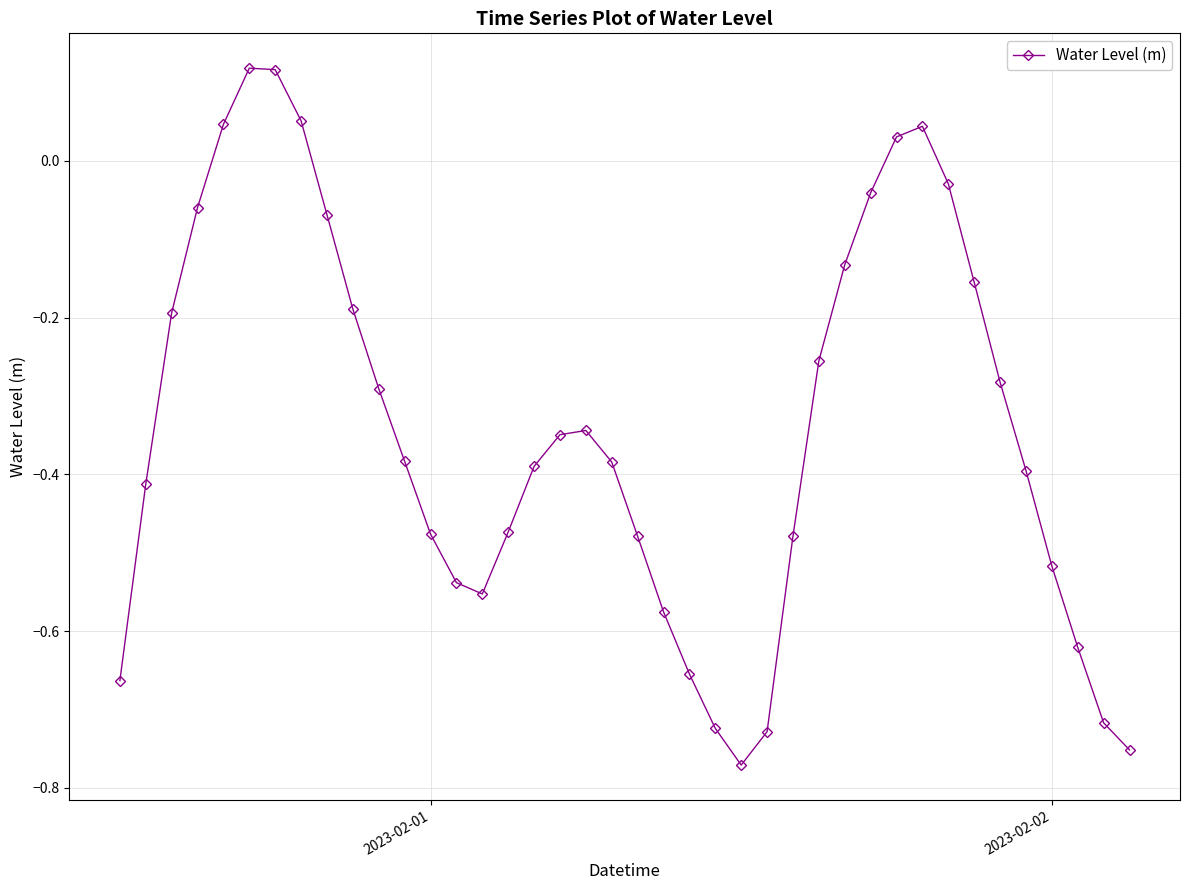

True or false: there are more than 1 points higher than both neighbors.

True